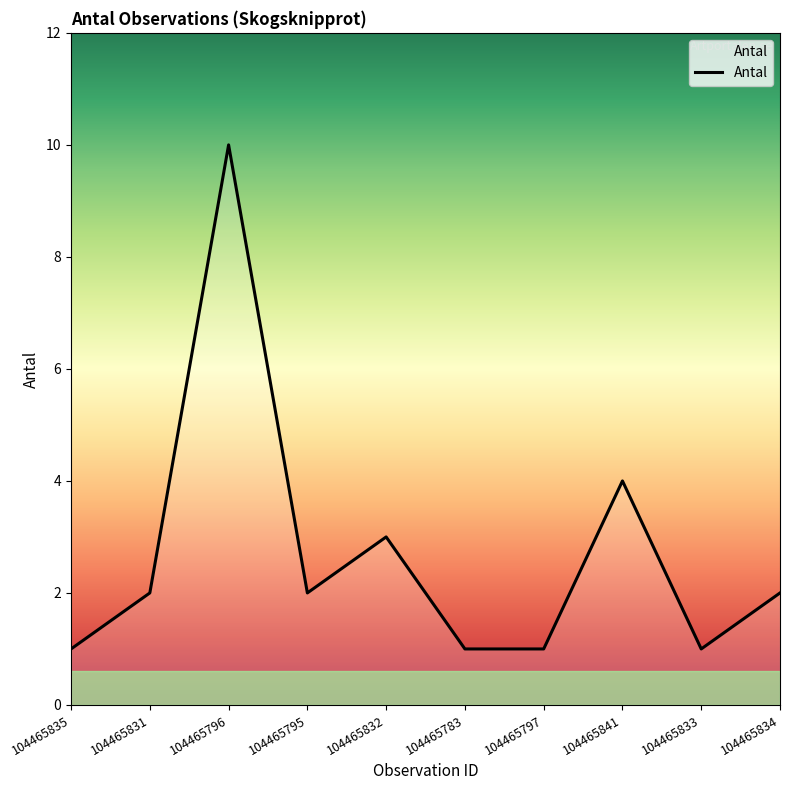

What is the change in value from 104465796 to 104465832?

-7